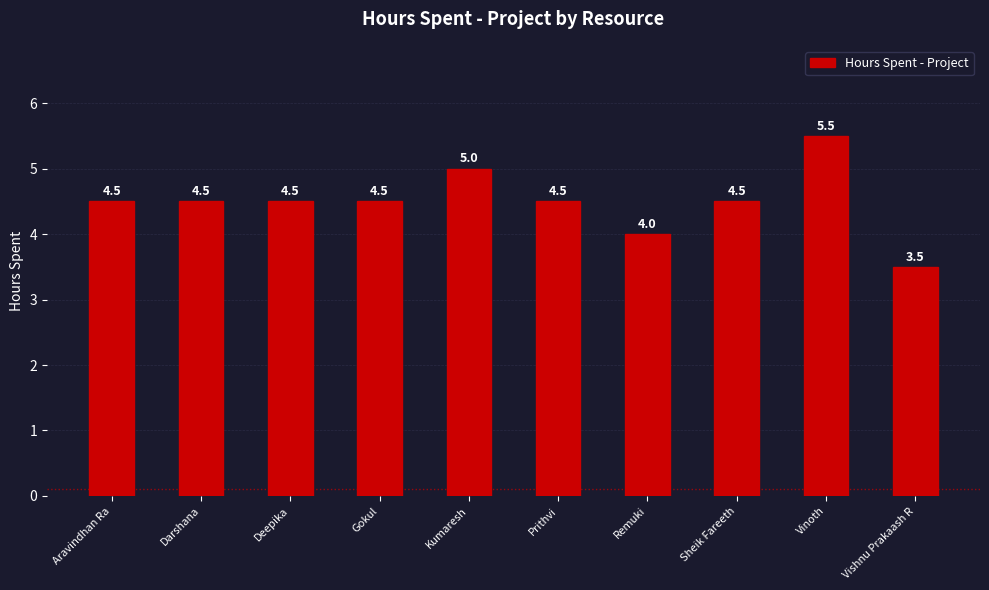

Which label corresponds to the largest value in the chart?

Vinoth